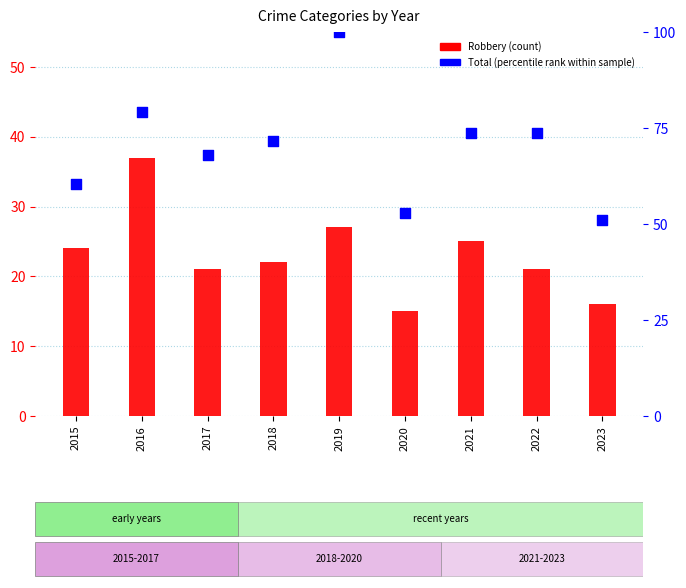

Which series has the largest total across all categories?

Total (percentile rank within sample)